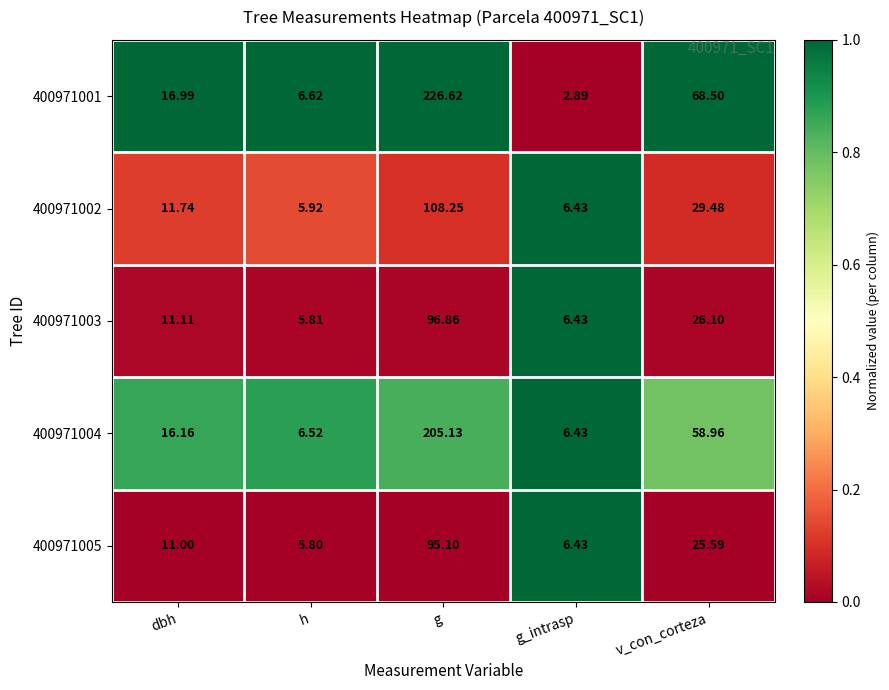

At which label does 400971002 first exceed 11?

dbh